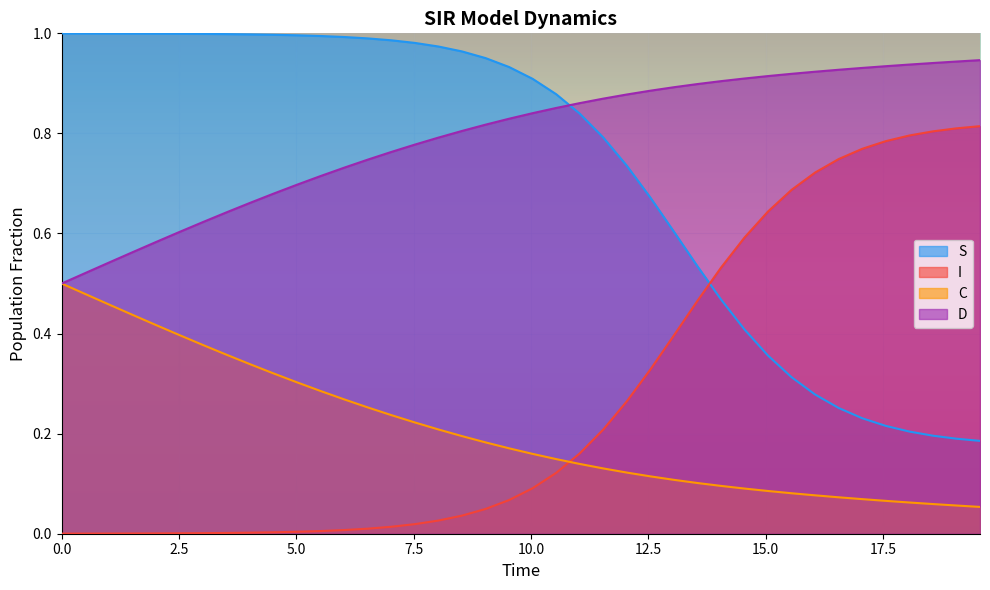

Which series has the largest total across all categories?

D